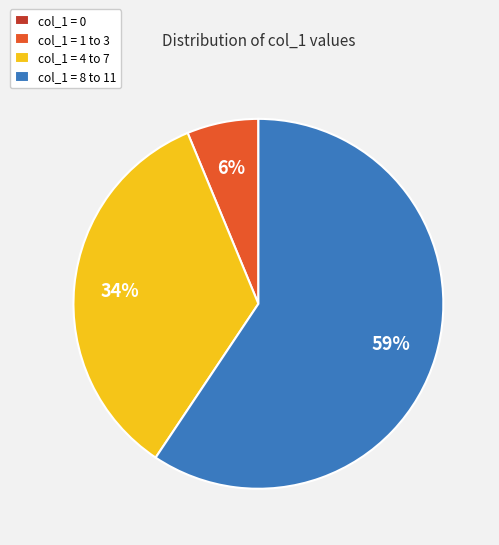

Which slice is the largest?

col_1 = 8 to 11